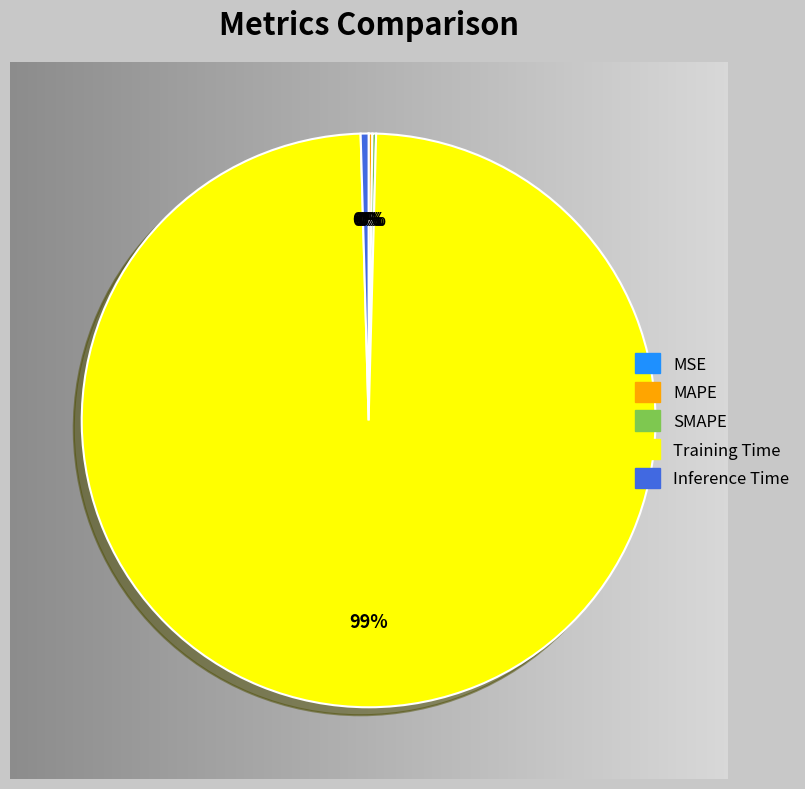

Which category accounts for the majority?

Training Time